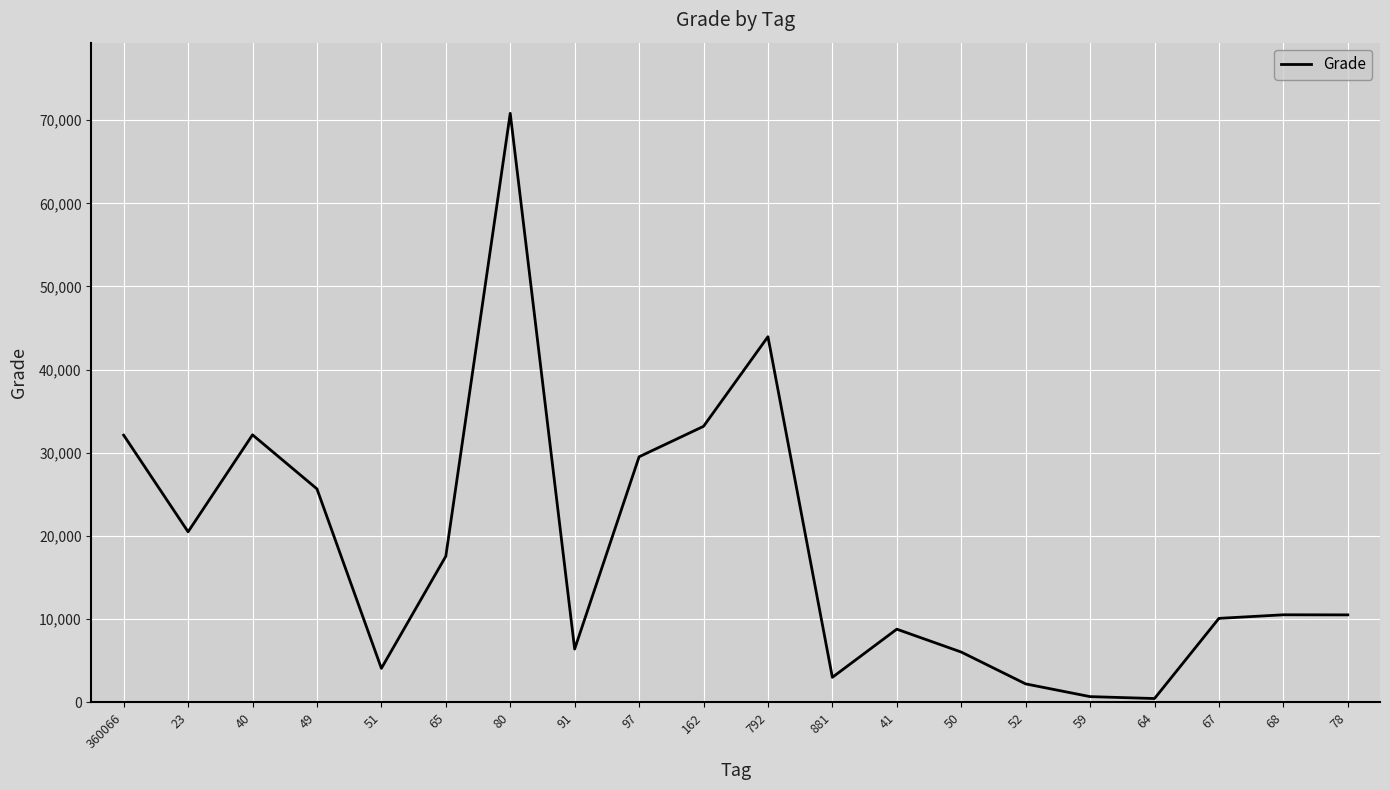

How many categories are shown in the chart?

20